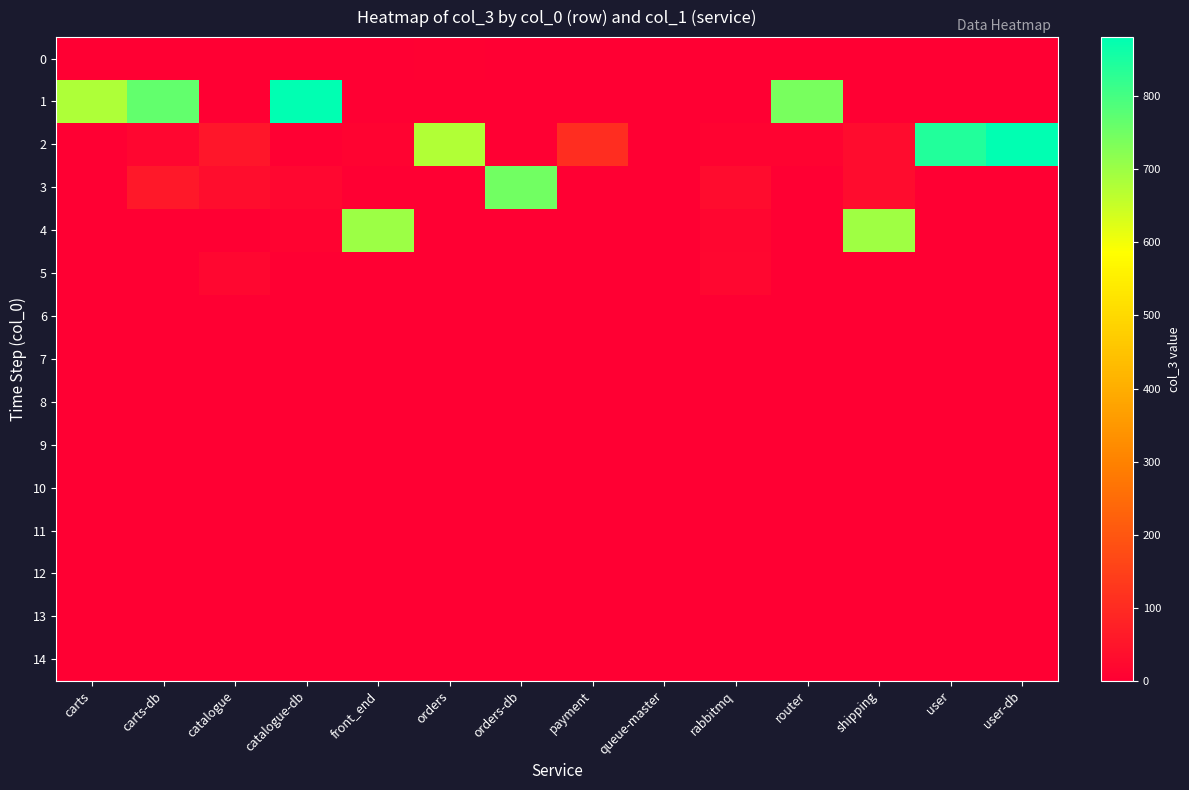

Reading left to right, extract all data points from this chart.

0: carts=1	carts-db=1	catalogue=1	catalogue-db=1	front_end=1	orders=6	orders-db=1	payment=0	queue-master=1	rabbitmq=1	router=1	shipping=1	user=1	user-db=1
1: carts=680	carts-db=766	catalogue=1	catalogue-db=878	front_end=1	orders=1	orders-db=1	payment=1	queue-master=1	rabbitmq=1	router=740	shipping=1	user=1	user-db=1
2: carts=1	carts-db=14	catalogue=53	catalogue-db=1	front_end=9	orders=677	orders-db=1	payment=106	queue-master=1	rabbitmq=10	router=7	shipping=30	user=843	user-db=881
3: carts=1	carts-db=56	catalogue=31	catalogue-db=19	front_end=1	orders=1	orders-db=750	payment=1	queue-master=1	rabbitmq=28	router=2	shipping=29	user=1	user-db=3
4: carts=1	carts-db=3	catalogue=3	catalogue-db=9	front_end=701	orders=1	orders-db=1	payment=1	queue-master=1	rabbitmq=16	router=1	shipping=697	user=1	user-db=1
5: carts=1	carts-db=1	catalogue=18	catalogue-db=1	front_end=1	orders=1	orders-db=1	payment=1	queue-master=1	rabbitmq=19	router=1	shipping=1	user=1	user-db=1
6: carts=1	carts-db=1	catalogue=1	catalogue-db=1	front_end=1	orders=1	orders-db=1	payment=1	queue-master=1	rabbitmq=1	router=1	shipping=1	user=1	user-db=1
7: carts=1	carts-db=1	catalogue=1	catalogue-db=1	front_end=1	orders=1	orders-db=1	payment=1	queue-master=1	rabbitmq=1	router=1	shipping=1	user=1	user-db=1
8: carts=1	carts-db=1	catalogue=1	catalogue-db=1	front_end=1	orders=1	orders-db=1	payment=1	queue-master=1	rabbitmq=1	router=1	shipping=1	user=1	user-db=1
9: carts=1	carts-db=1	catalogue=1	catalogue-db=1	front_end=1	orders=1	orders-db=1	payment=1	queue-master=1	rabbitmq=1	router=1	shipping=1	user=1	user-db=1
10: carts=1	carts-db=1	catalogue=1	catalogue-db=1	front_end=1	orders=1	orders-db=1	payment=1	queue-master=1	rabbitmq=1	router=1	shipping=1	user=1	user-db=1
11: carts=1	carts-db=1	catalogue=1	catalogue-db=1	front_end=1	orders=1	orders-db=1	payment=1	queue-master=1	rabbitmq=1	router=1	shipping=1	user=1	user-db=1
12: carts=1	carts-db=1	catalogue=1	catalogue-db=1	front_end=1	orders=1	orders-db=1	payment=1	queue-master=1	rabbitmq=1	router=1	shipping=1	user=1	user-db=1
13: carts=1	carts-db=1	catalogue=1	catalogue-db=1	front_end=1	orders=1	orders-db=1	payment=1	queue-master=1	rabbitmq=1	router=1	shipping=1	user=1	user-db=1
14: carts=1	carts-db=1	catalogue=1	catalogue-db=1	front_end=1	orders=1	orders-db=1	payment=1	queue-master=1	rabbitmq=1	router=1	shipping=1	user=1	user-db=1